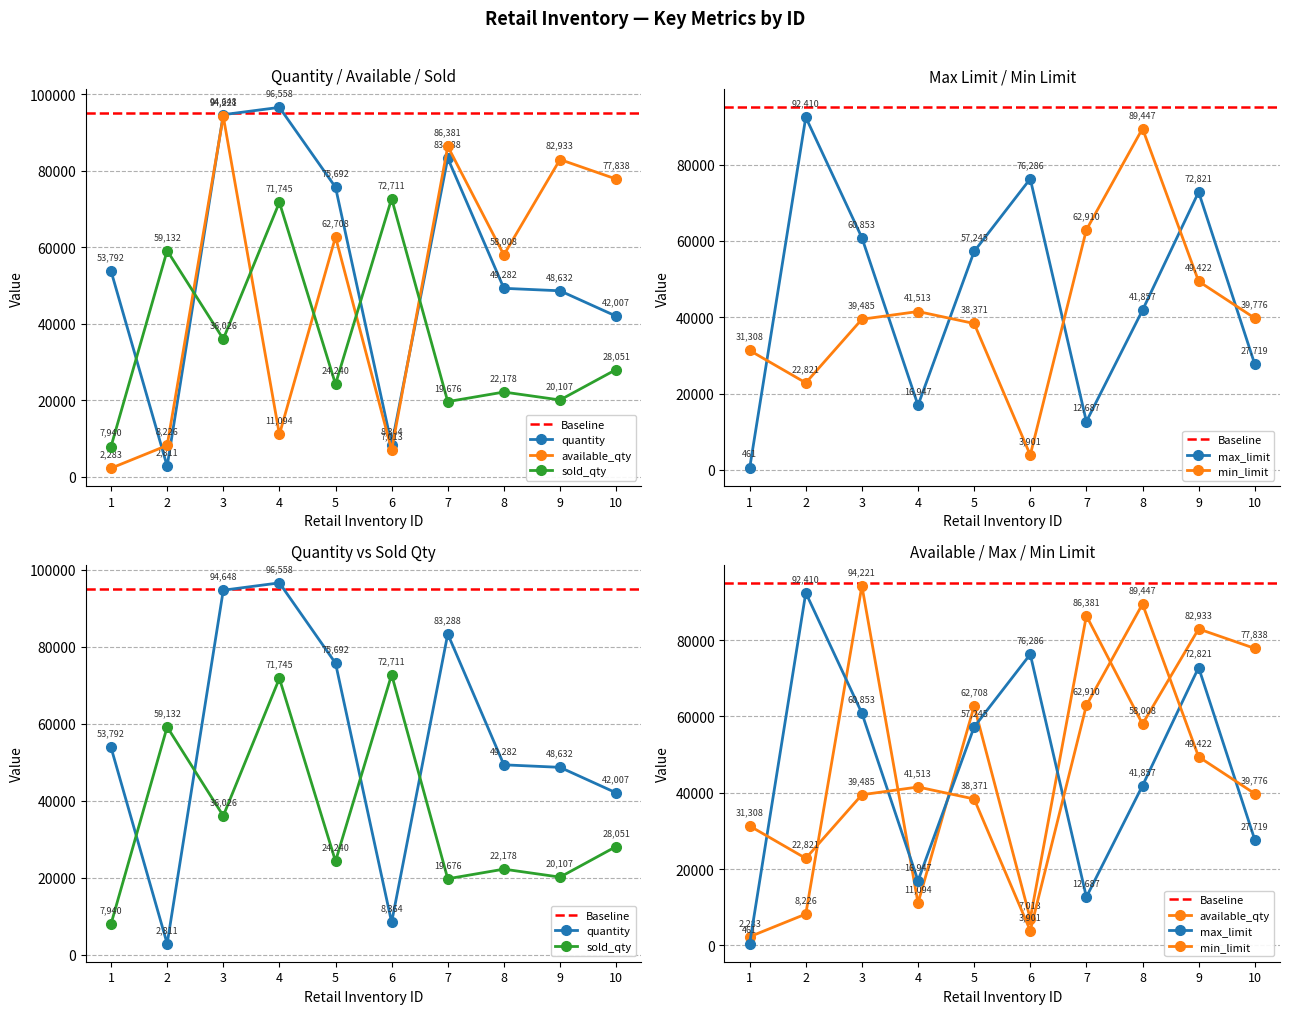

What is the value of the available_qty point at the 2nd from the left?

8226